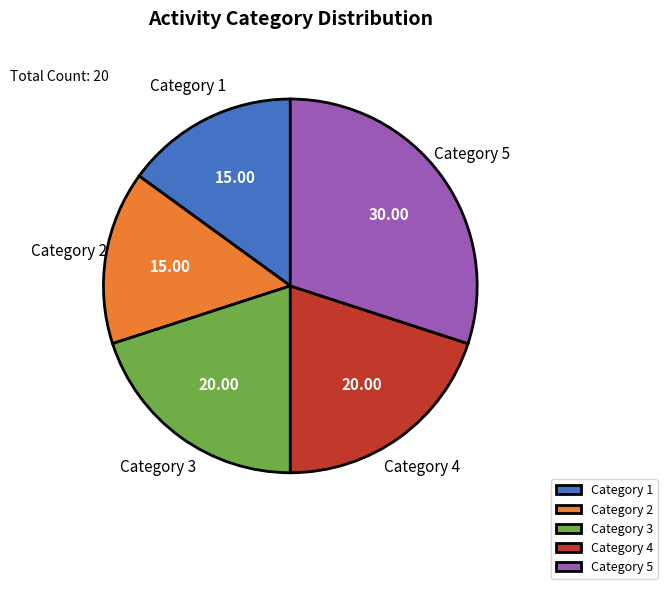

What is the ratio of the value at Category 3 to the value at Category 4?

1.0